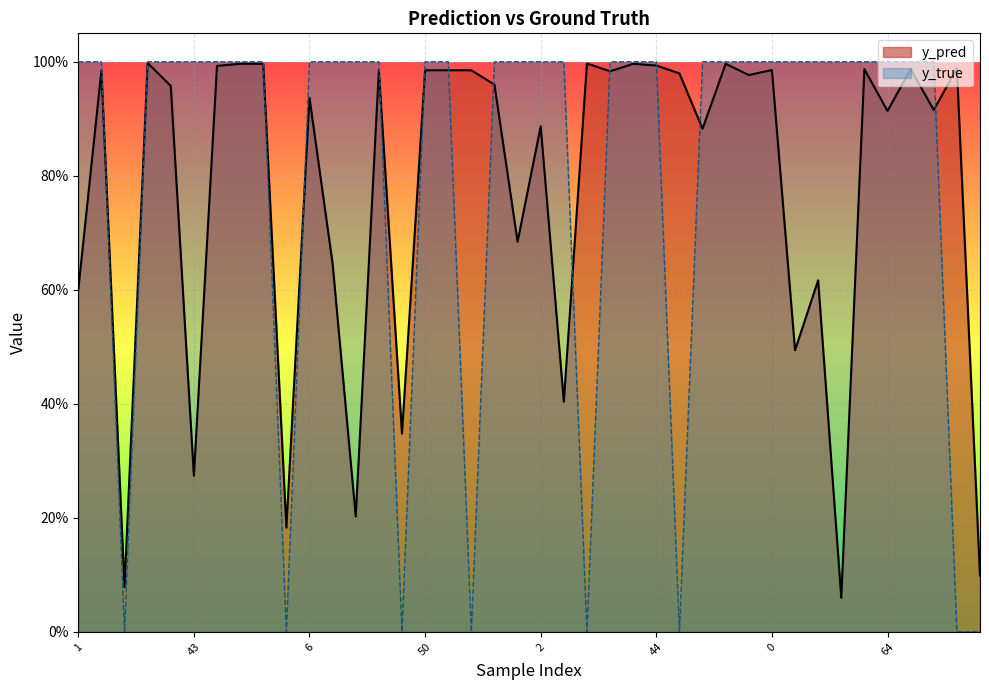

What are all the series names shown in the legend?

y_pred, y_true